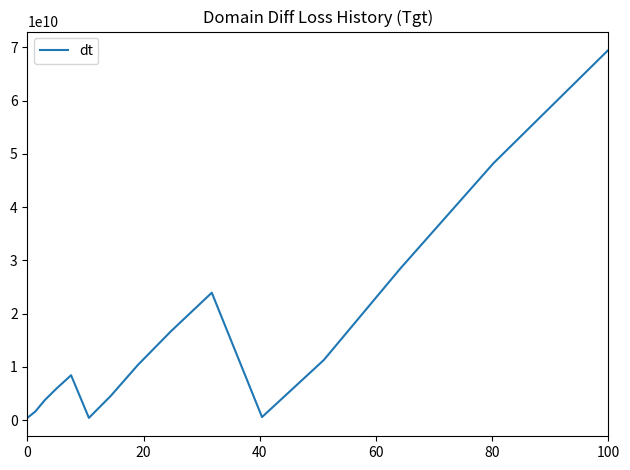

Reading left to right, what are all the values shown in this chart?

435738476.6	1609511823.2	3761231614.2	5946249667.1	8427886483.8	423103944.2	4561479754.5	10343421410.4	16694269525.1	23927283105.2	576254815.1	11288060572.0	28357869762.6	48211980358.7	69517293600.3